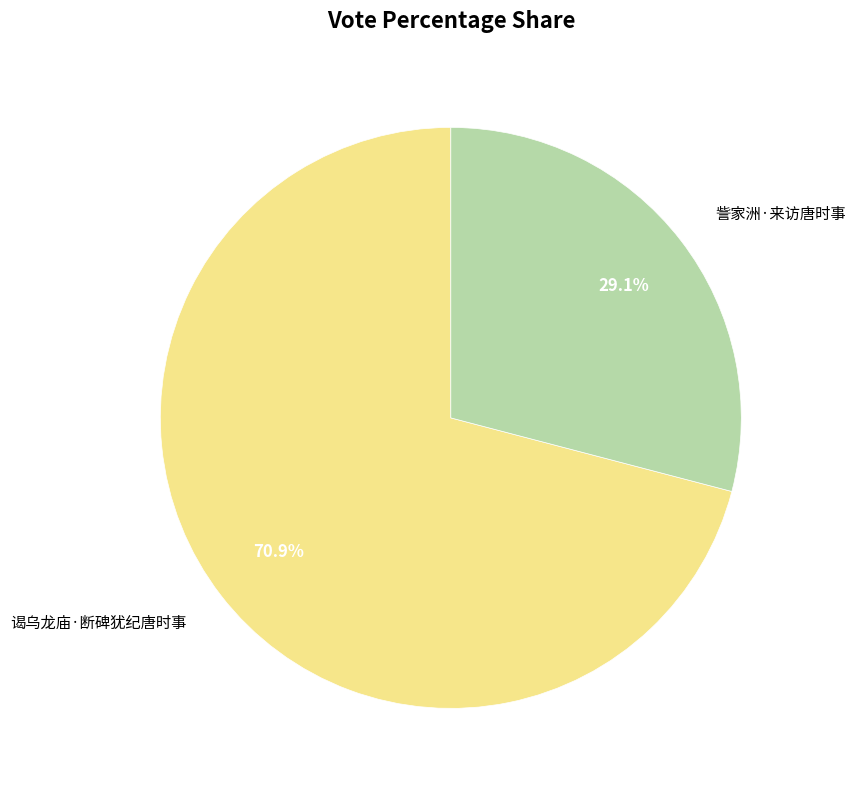

Is the sum of 谒乌龙庙·断碑犹纪唐时事 and 訾家洲·来访唐时事 greater than half?

Yes